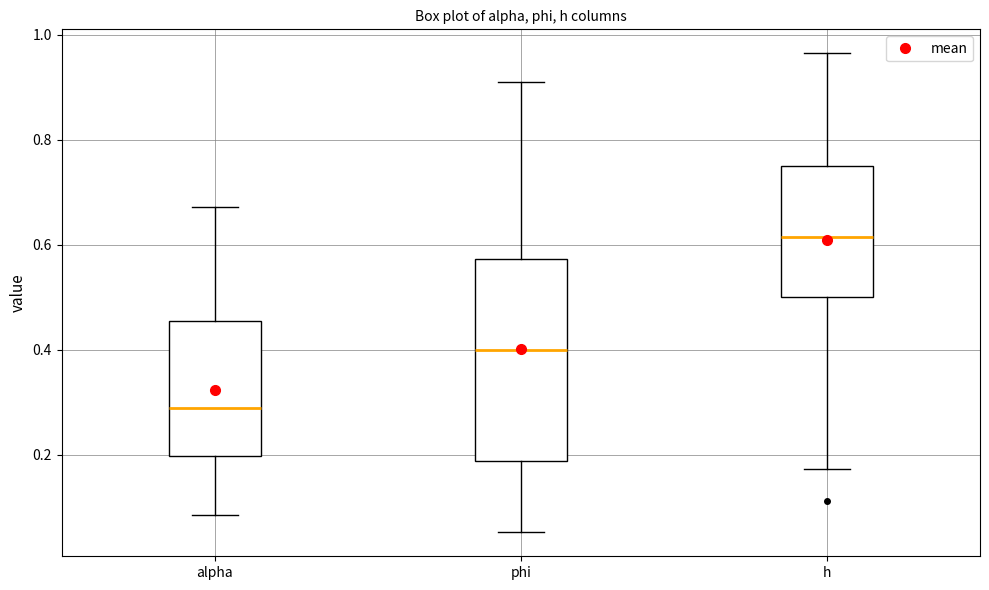

Reading left to right, transcribe this box plot: for each box, give where its median line is, the range the box spans, and where its two whiskers end, as read against the y-axis. The values are not printed on the chart, so give them approximately, as read against the axis.

alpha: median 0.28, box 0.20 to 0.46, whiskers 0.08 to 0.68
phi: median 0.40, box 0.18 to 0.58, whiskers 0.06 to 0.92
h: median 0.62, box 0.50 to 0.74, whiskers 0.18 to 0.96